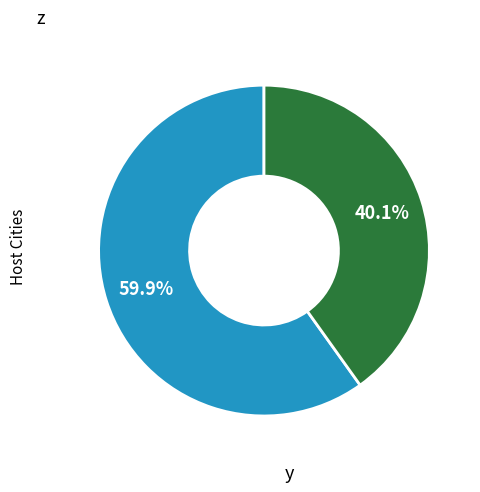

Does any single category account for the majority?

Yes